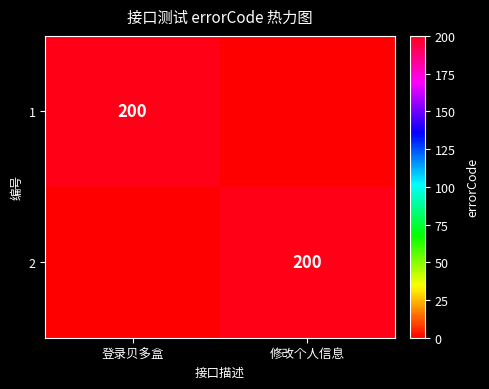

Which has a higher value, 修改个人信息 or 登录贝多盒?

登录贝多盒